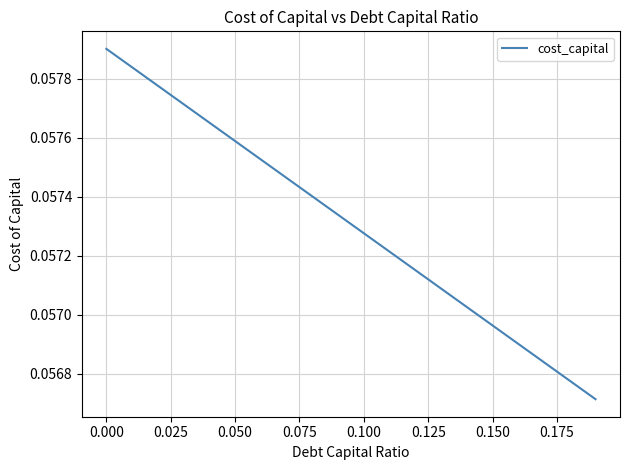

Does the chart have visible grid lines?

Yes